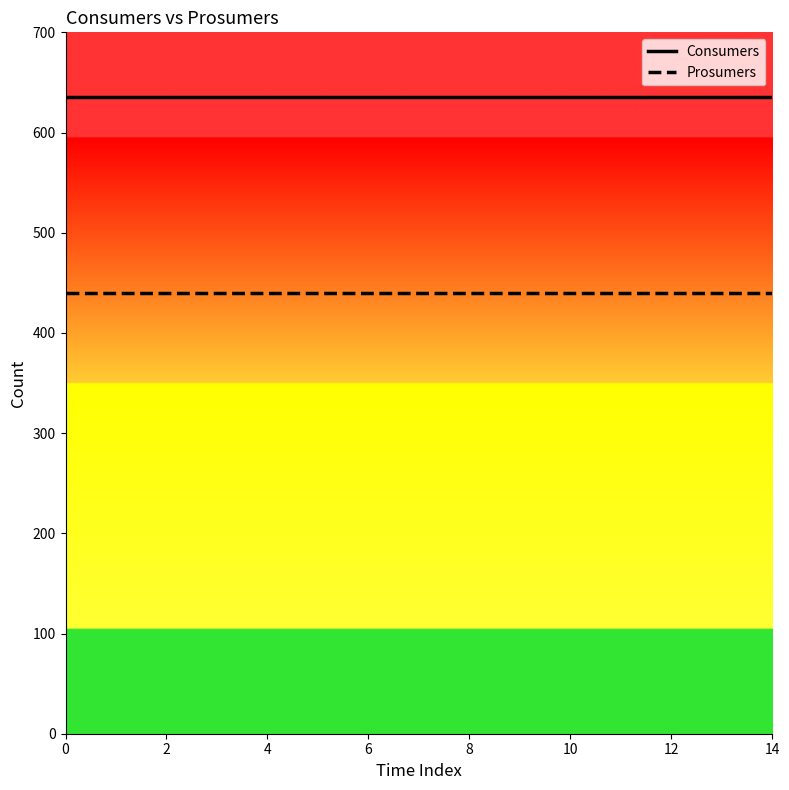

Rank the series by their maximum value, from highest to lowest.

Consumers, Prosumers